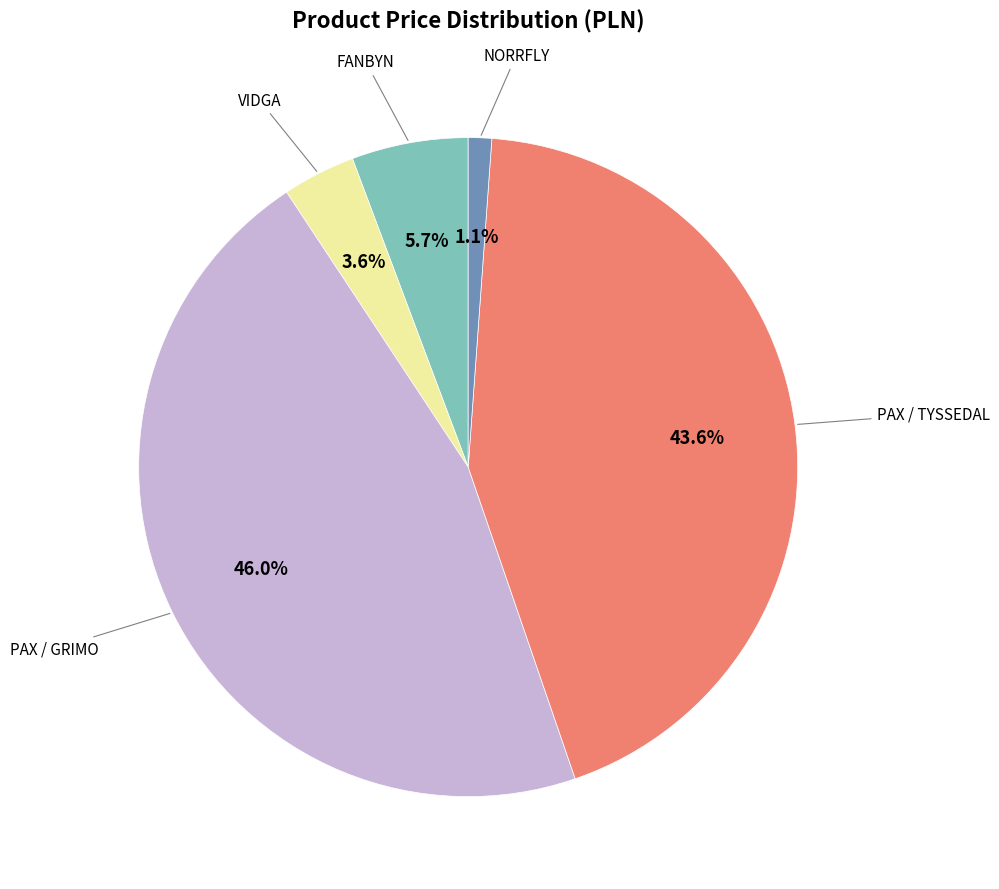

Does any single category account for the majority?

No